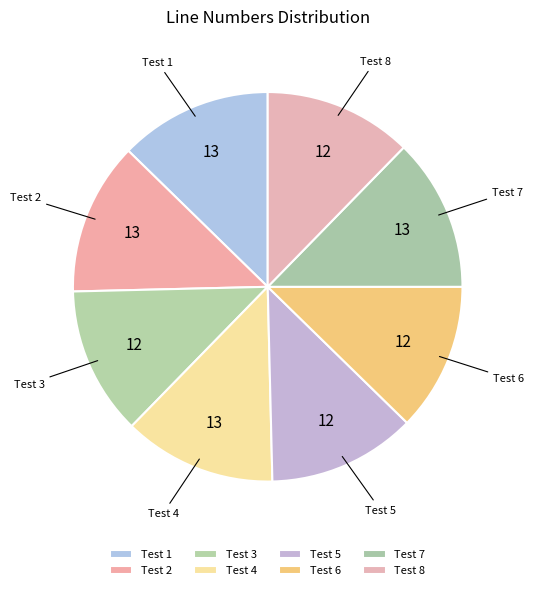

How many segments does this pie chart have?

8